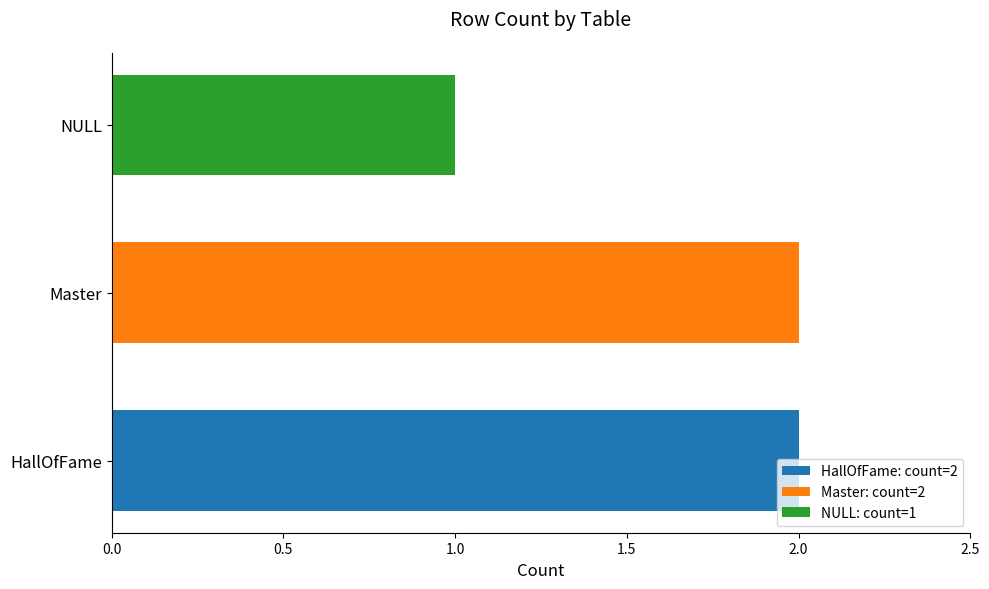

Approximately how many times larger is the value at HallOfFame compared to Master?

1.0